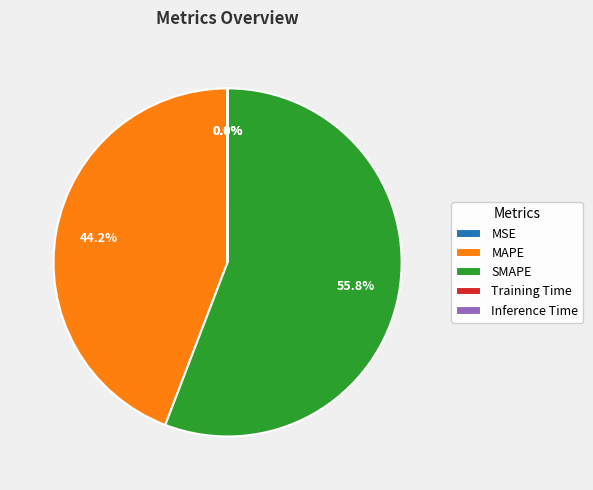

Which has a higher value, MAPE or SMAPE?

SMAPE